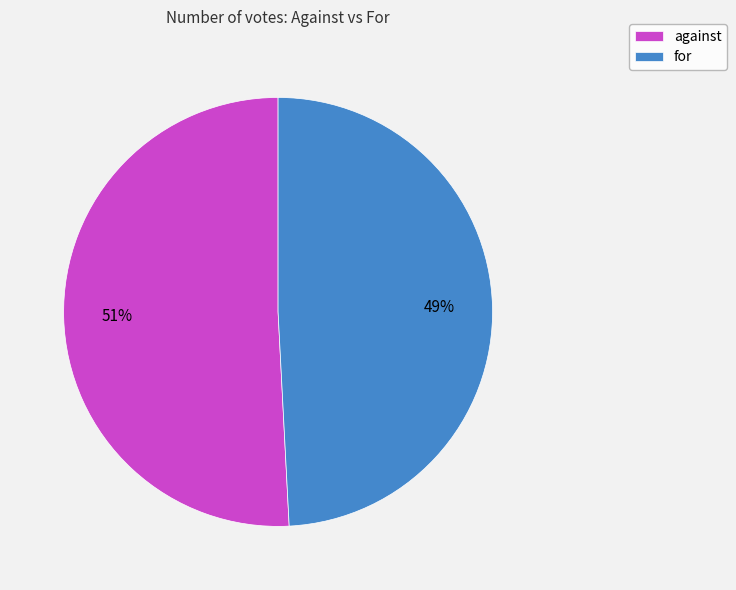

Combined, do for and against account for over 50%?

Yes